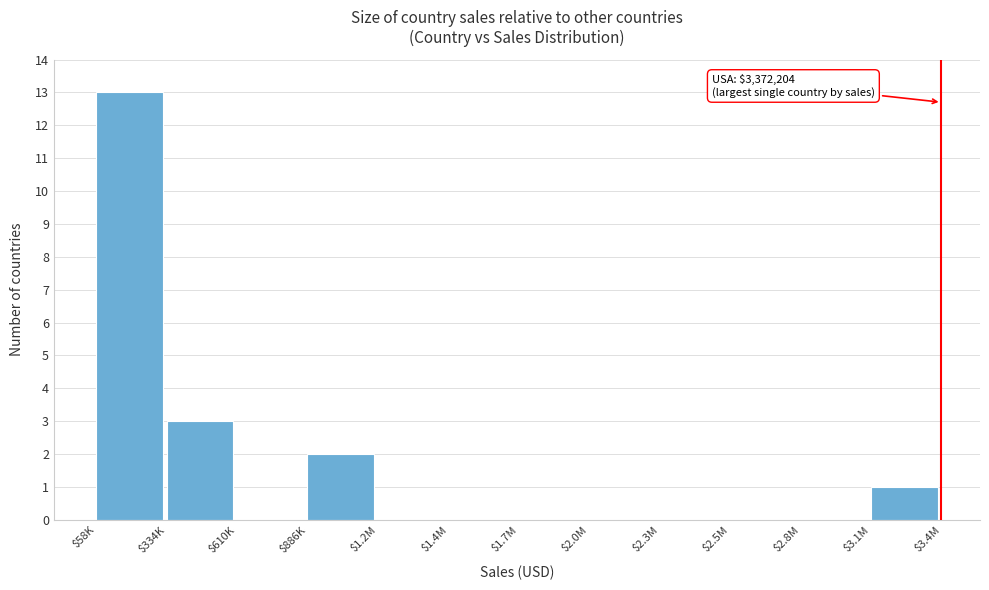

Where is the data nearest to the value 6?

$334K